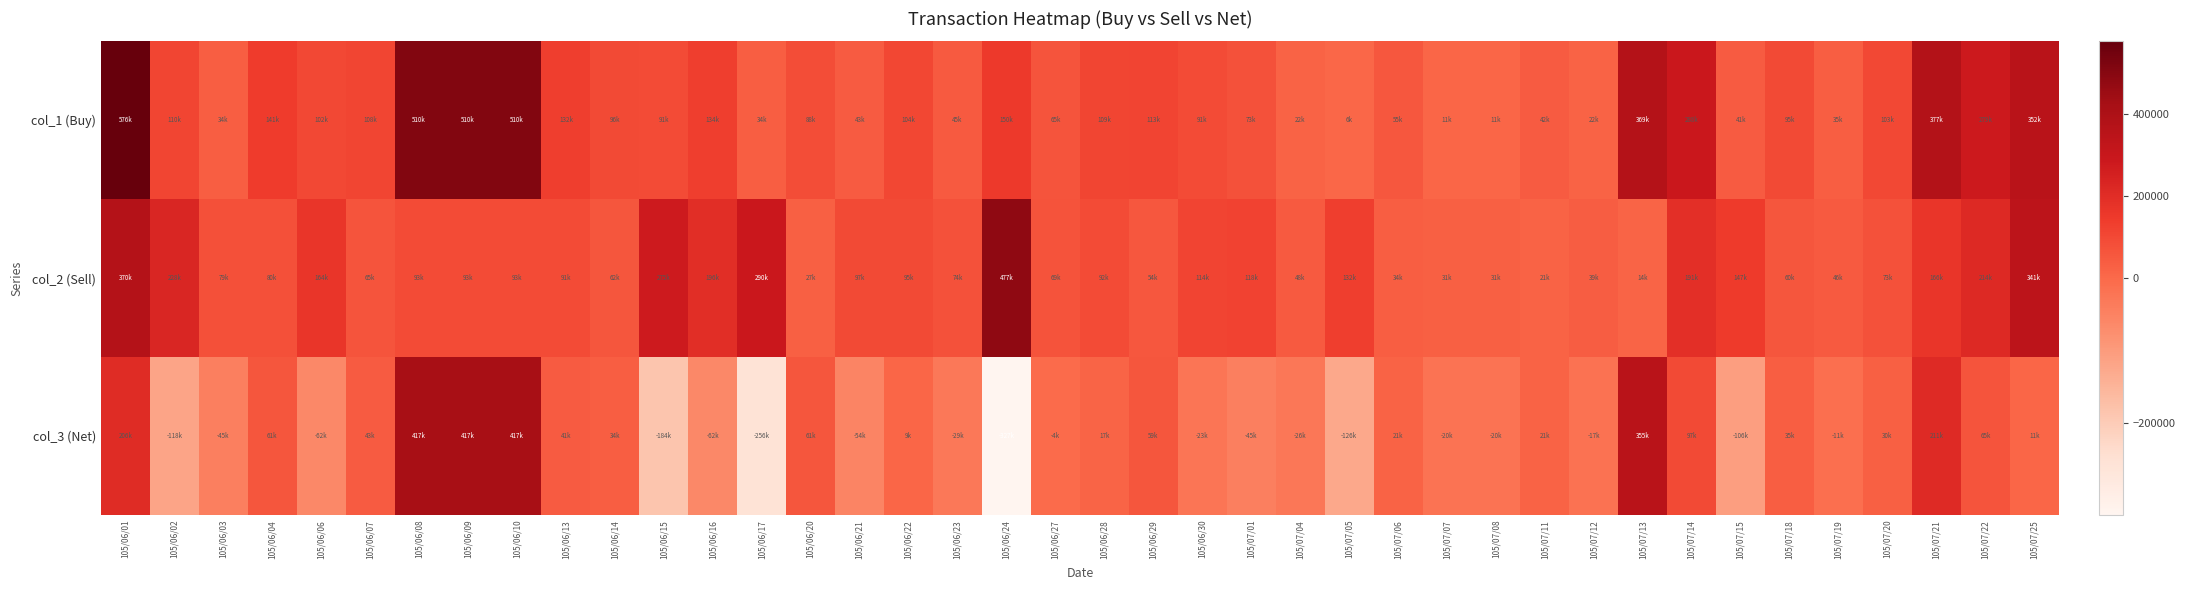

Which has a higher value, 105/06/22 or 105/07/01?

105/06/22